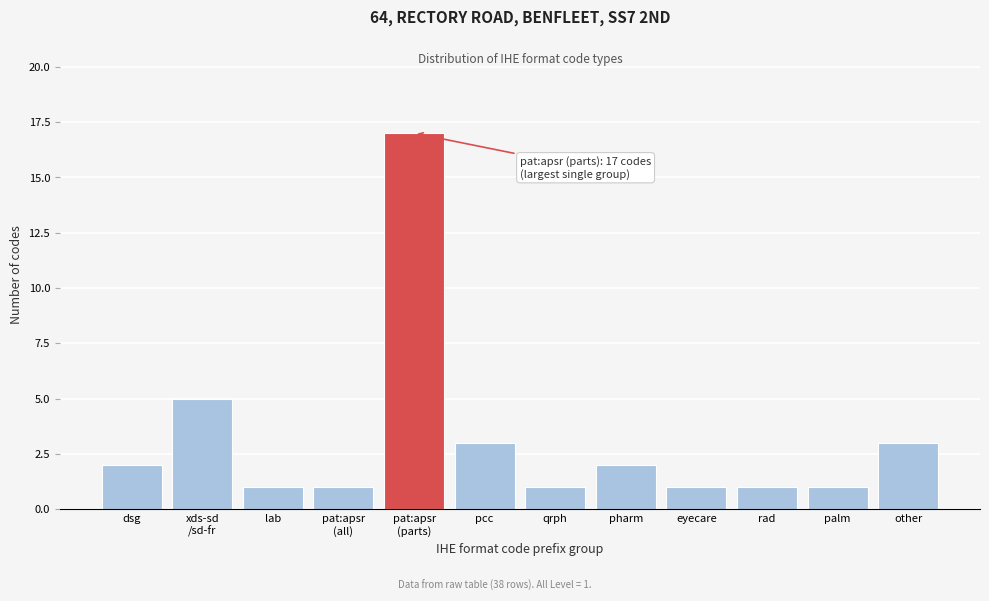

Reading left to right, what are all the values shown in this chart?

2	5	1	1	17	3	1	2	1	1	1	3